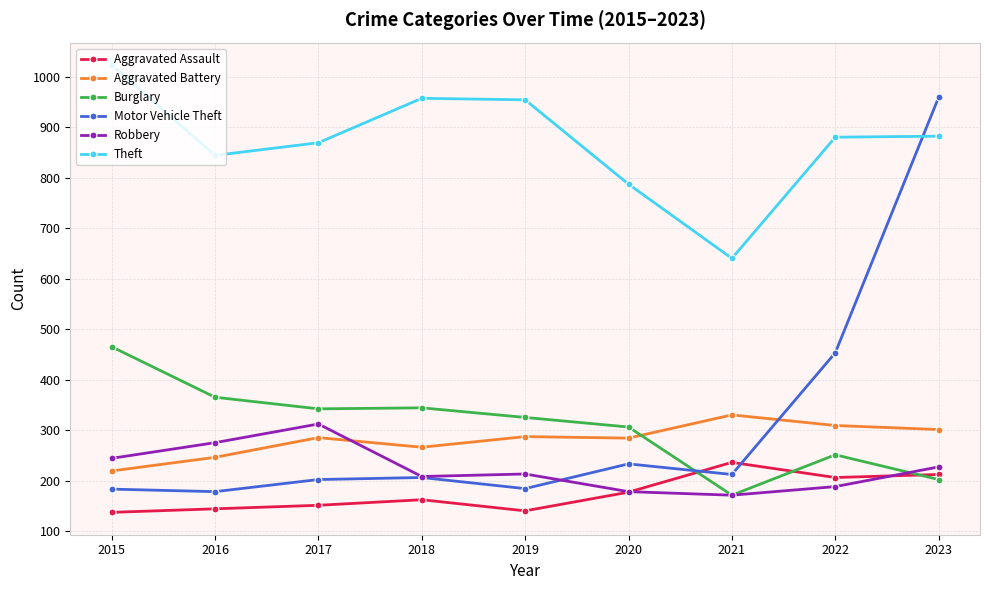

At which category does Aggravated Battery reach its first local valley?

2018